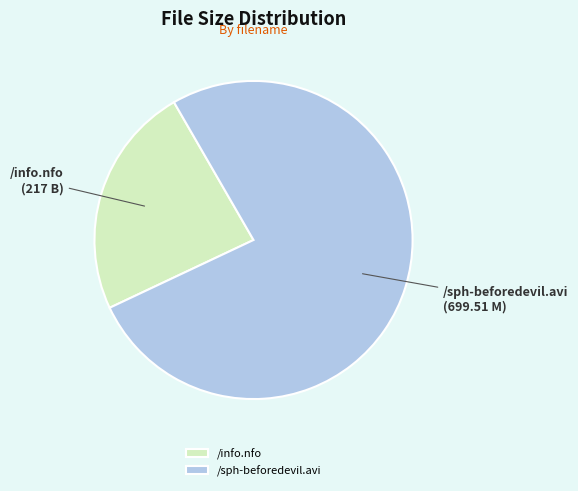

How many slices are in this pie chart?

2